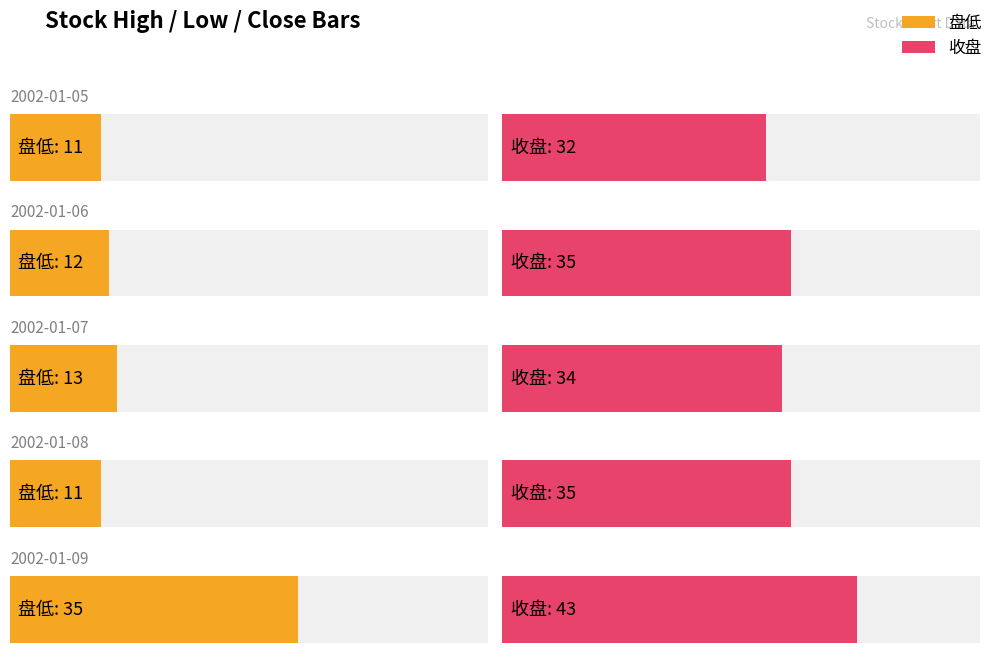

What is the minimum value for 收盘?

32